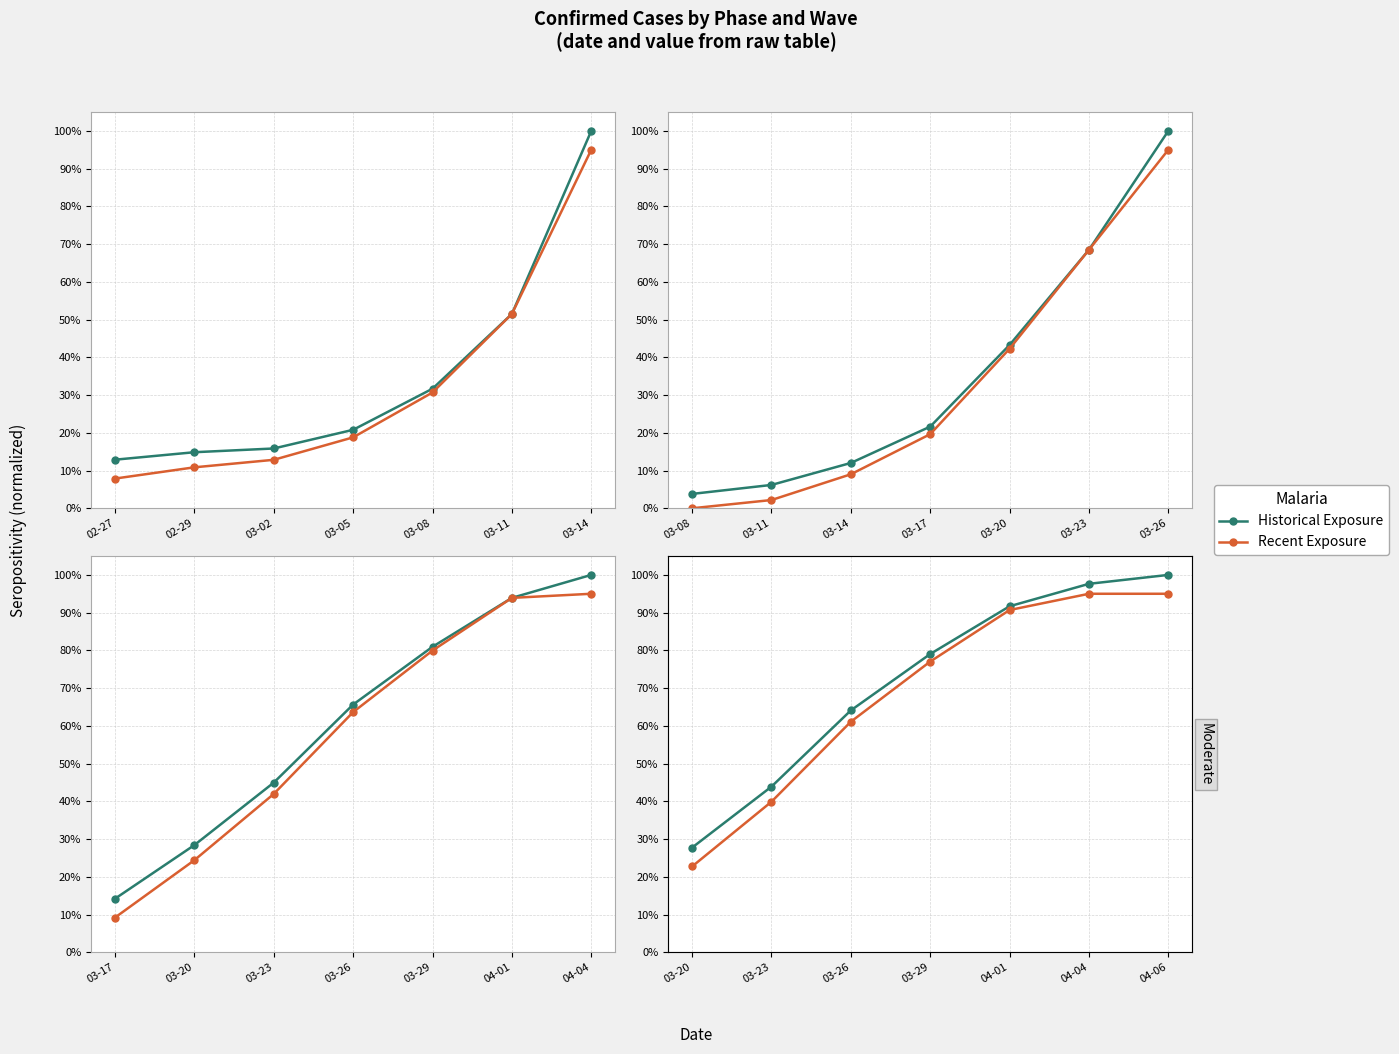

Which category has the lowest value in the Historical Exposure series?

03-20